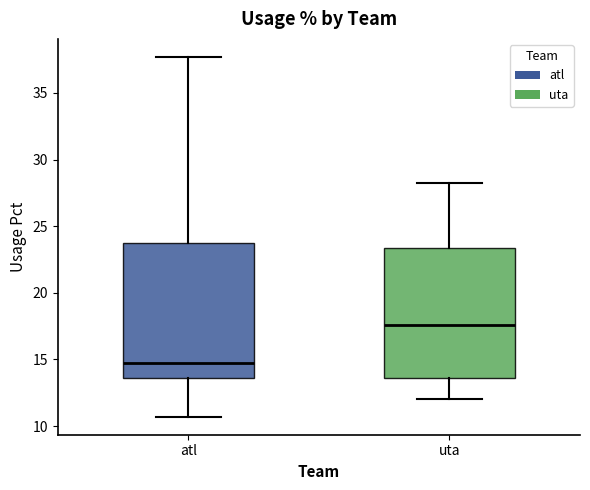

Reading left to right, transcribe this box plot: for each box, give where its median line is, the range the box spans, and where its two whiskers end, as read against the y-axis. The values are not printed on the chart, so give them approximately, as read against the axis.

atl: median 14.5, box 13.5 to 24.0, whiskers 10.5 to 37.5
uta: median 17.5, box 13.5 to 23.5, whiskers 12.0 to 28.0